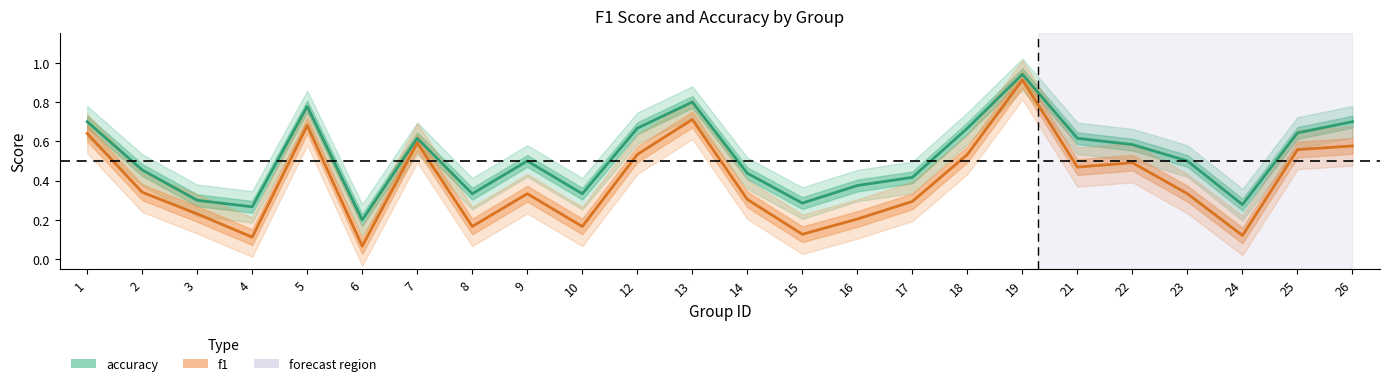

What is the minimum value for accuracy?

0.2